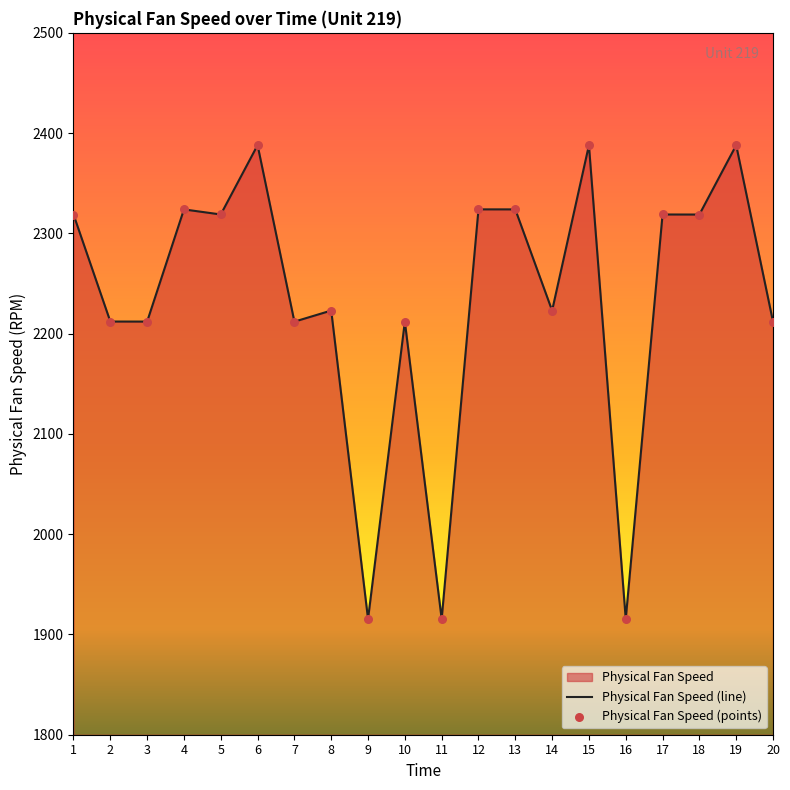

What is the change in value from 1 to 4?

+5.1